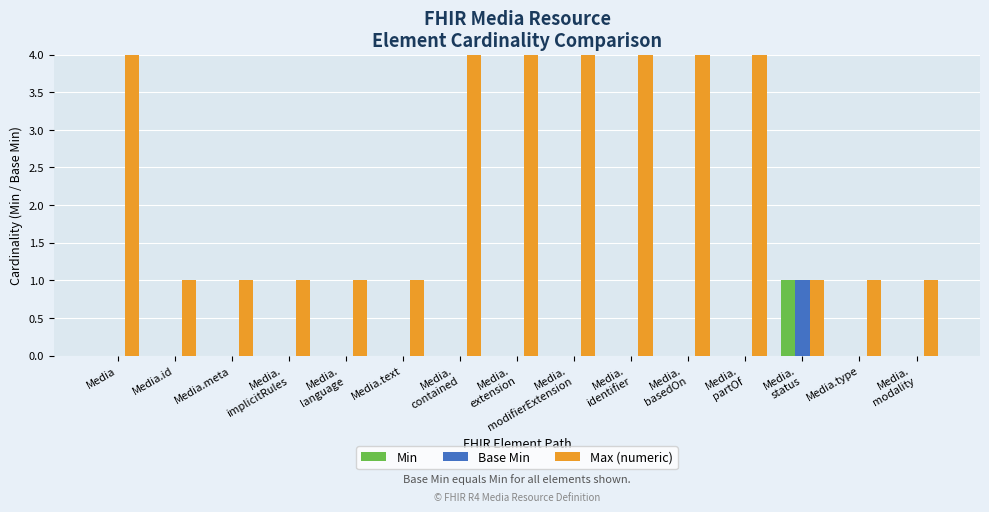

How many data points in Base Min are above 0?

1